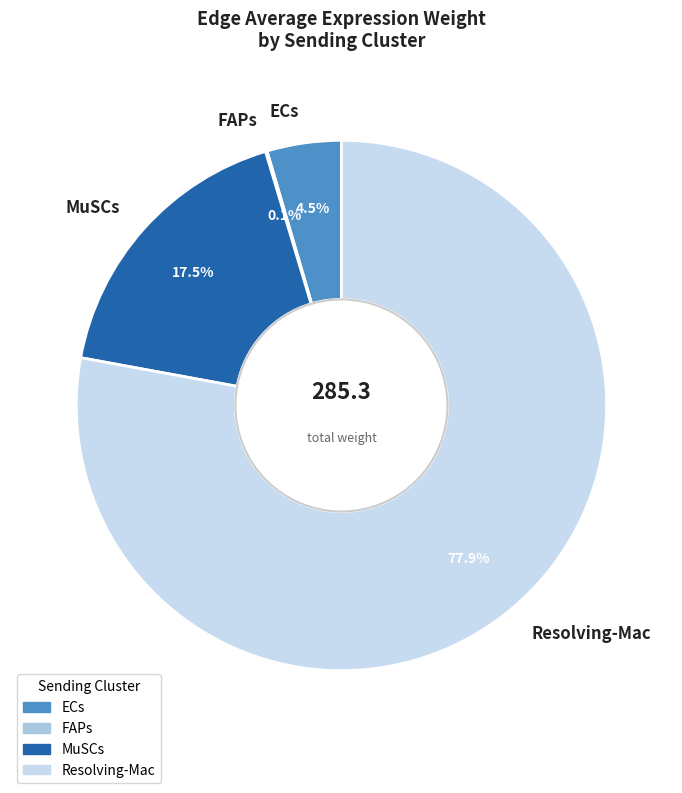

What is the total percentage of Resolving-Mac and MuSCs?

95.4%